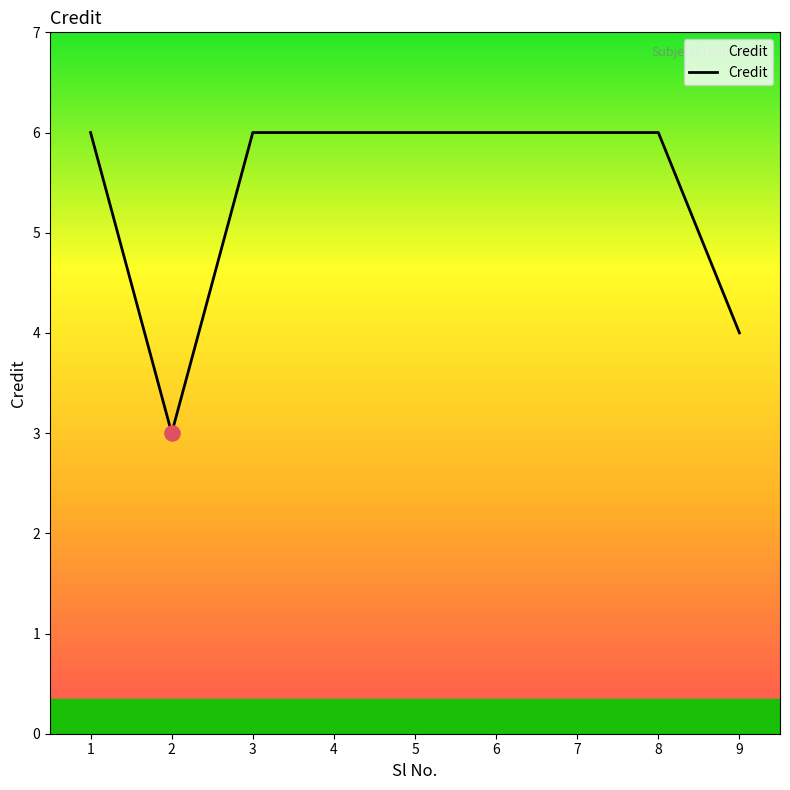

Approximately how many times larger is the value at 3 compared to 5?

1.0